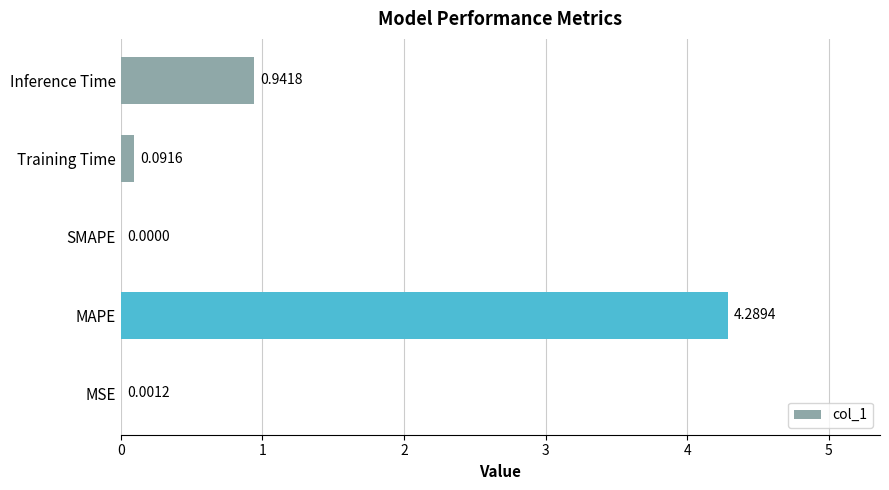

What is the sum of the values at Inference Time and MAPE?

5.2